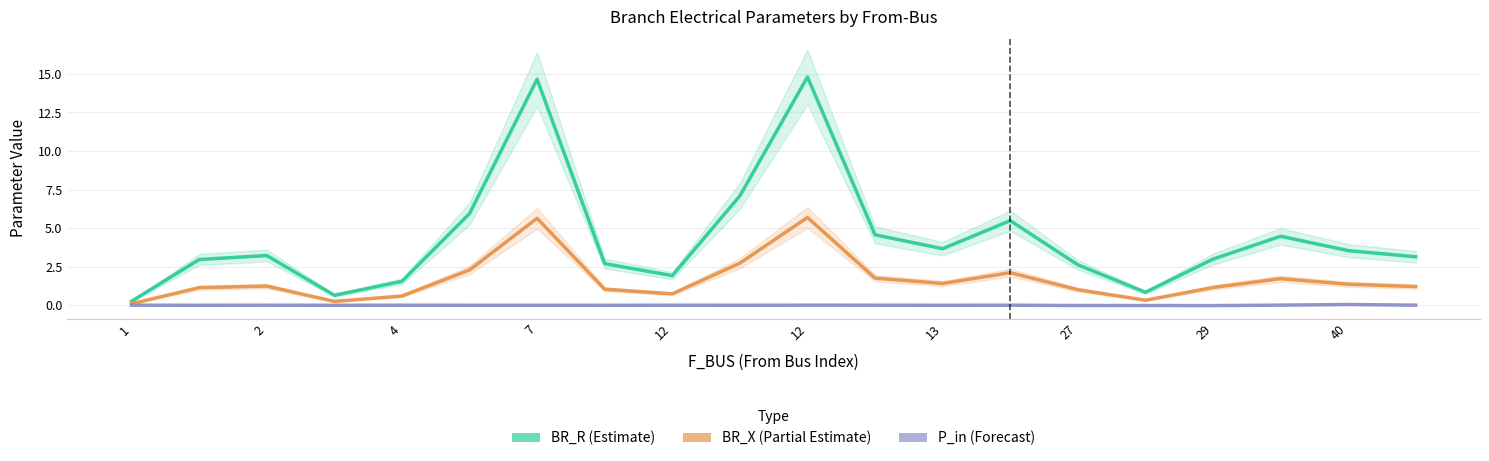

True or false: P_in and BR_X intersect in this chart.

False